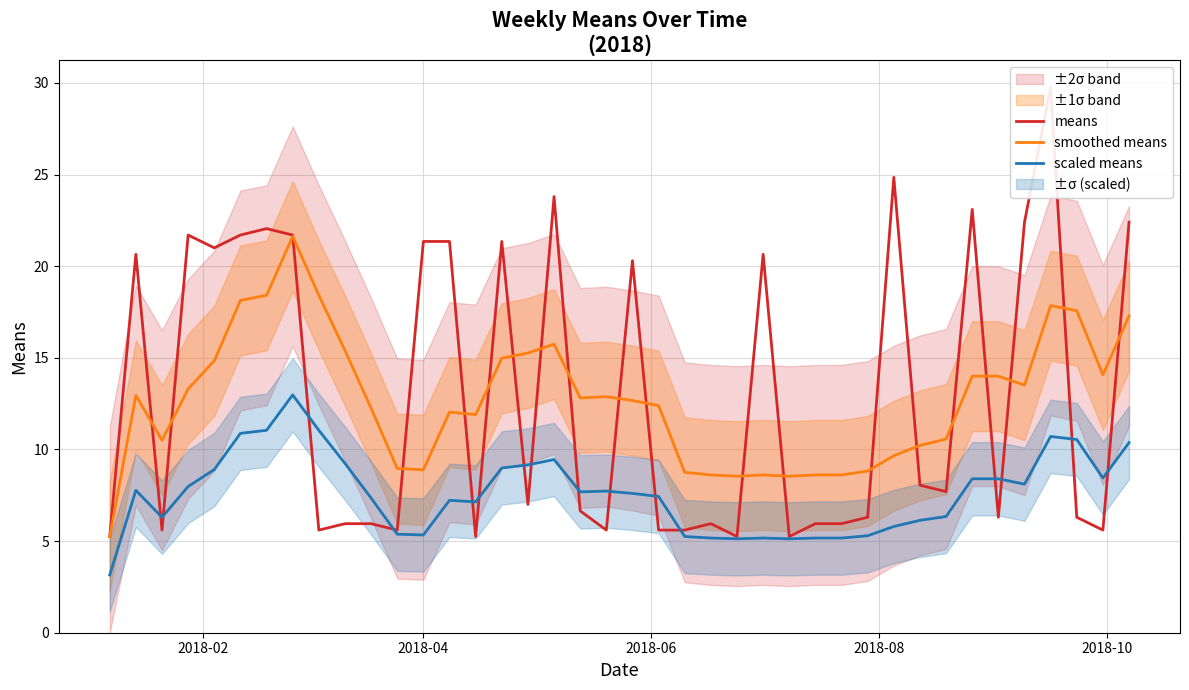

True or false: smoothed means and scaled means cross at least once.

False